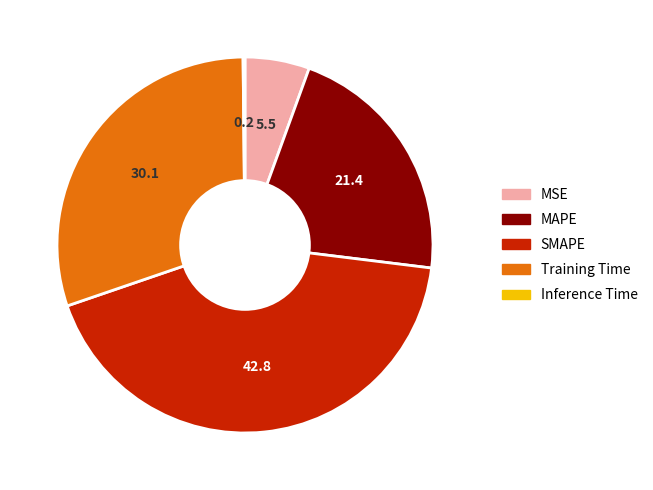

True or false: SMAPE accounts for 31% of the total.

False